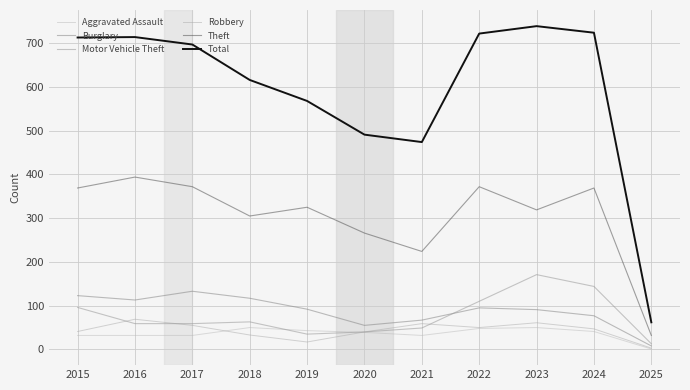

What is the value of the Burglary point at the 10th from the left?

77